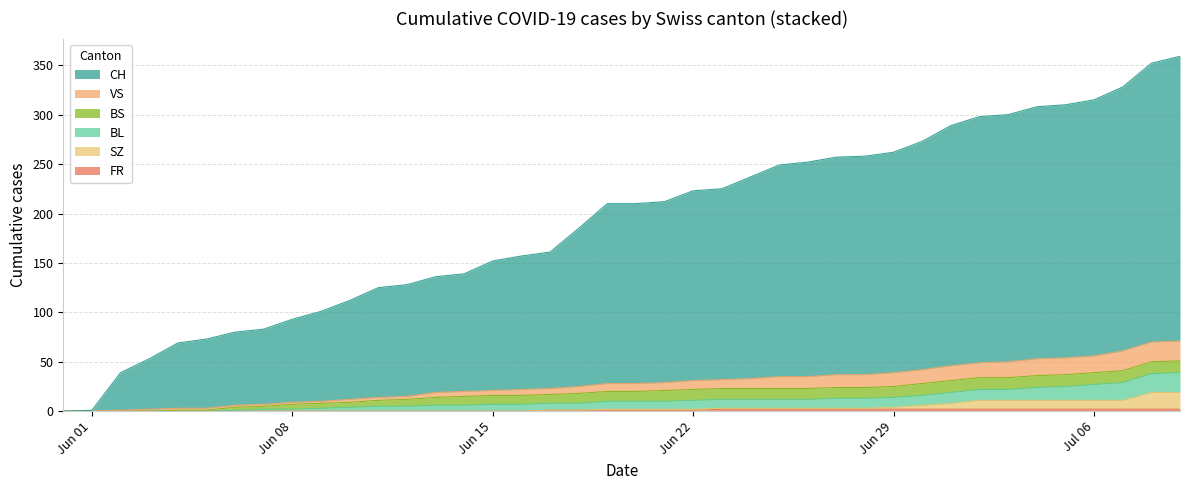

Does the chart display data point markers on the line(s)?

No